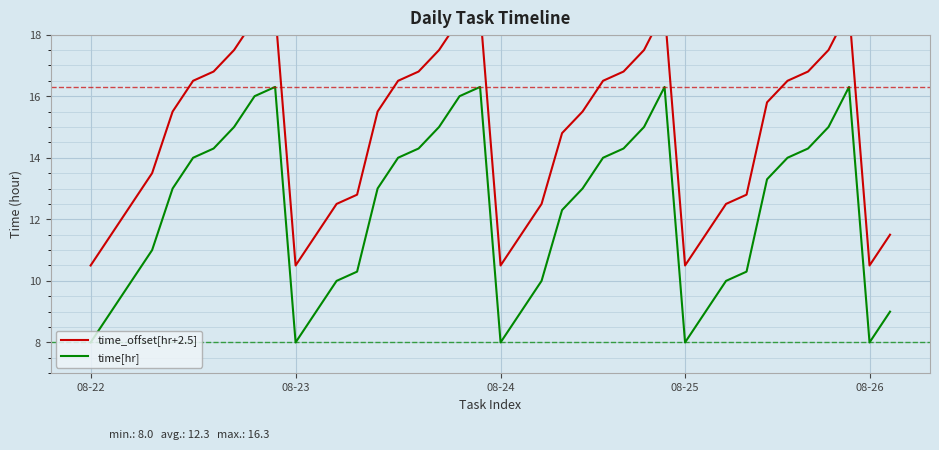

What is the smallest value displayed?

8.0